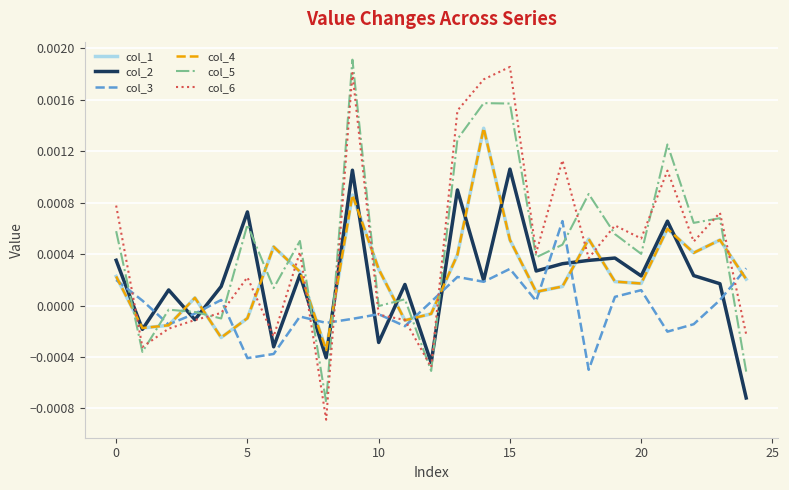

Where is the first local maximum for col_1?

10